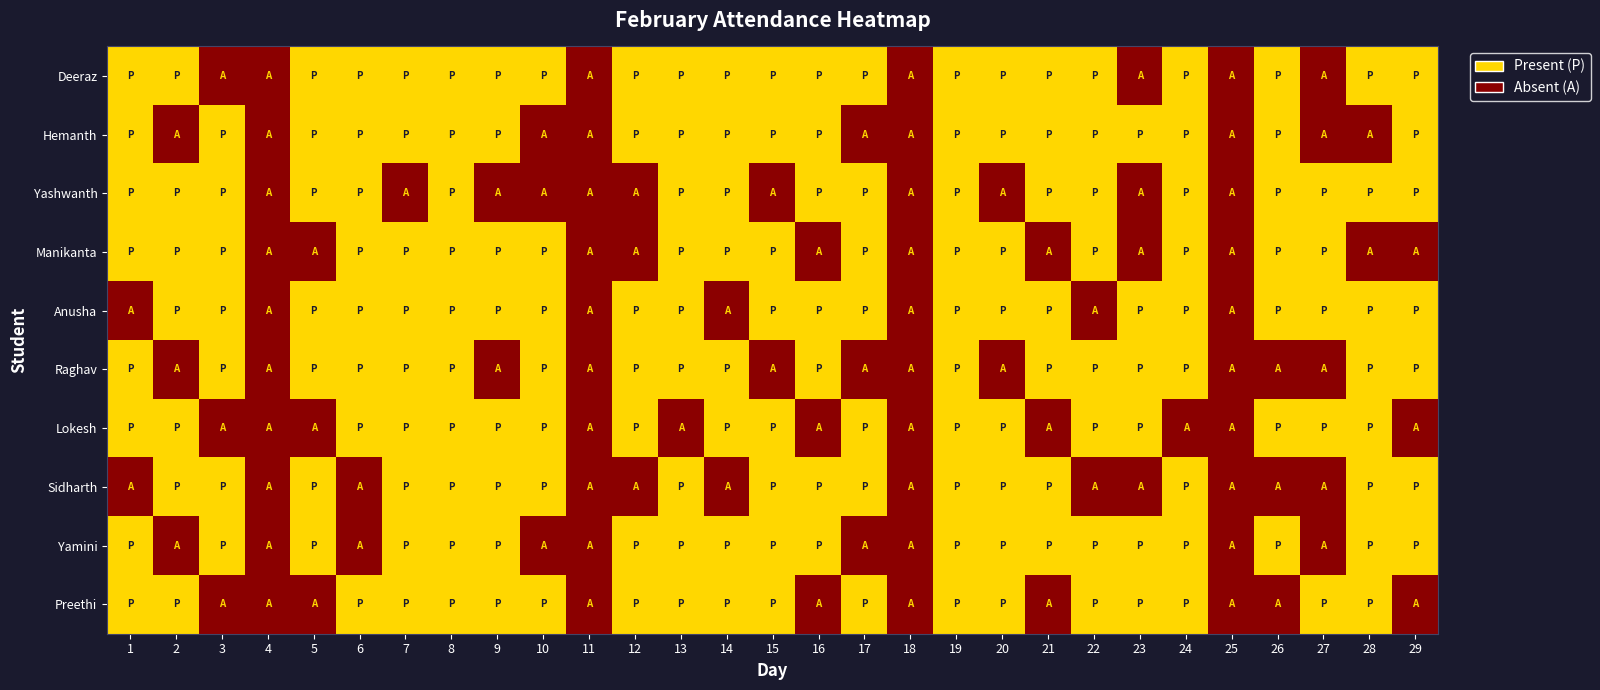

Reading right to left, list all the values displayed in this chart.

Deeraz: 29=1	28=1	27=0	26=1	25=0	24=1	23=0	22=1	21=1	20=1	19=1	18=0	17=1	16=1	15=1	14=1	13=1	12=1	11=0	10=1	9=1	8=1	7=1	6=1	5=1	4=0	3=0	2=1	1=1
Hemanth: 29=1	28=0	27=0	26=1	25=0	24=1	23=1	22=1	21=1	20=1	19=1	18=0	17=0	16=1	15=1	14=1	13=1	12=1	11=0	10=0	9=1	8=1	7=1	6=1	5=1	4=0	3=1	2=0	1=1
Yashwanth: 29=1	28=1	27=1	26=1	25=0	24=1	23=0	22=1	21=1	20=0	19=1	18=0	17=1	16=1	15=0	14=1	13=1	12=0	11=0	10=0	9=0	8=1	7=0	6=1	5=1	4=0	3=1	2=1	1=1
Manikanta: 29=0	28=0	27=1	26=1	25=0	24=1	23=0	22=1	21=0	20=1	19=1	18=0	17=1	16=0	15=1	14=1	13=1	12=0	11=0	10=1	9=1	8=1	7=1	6=1	5=0	4=0	3=1	2=1	1=1
Anusha: 29=1	28=1	27=1	26=1	25=0	24=1	23=1	22=0	21=1	20=1	19=1	18=0	17=1	16=1	15=1	14=0	13=1	12=1	11=0	10=1	9=1	8=1	7=1	6=1	5=1	4=0	3=1	2=1	1=0
Raghav: 29=1	28=1	27=0	26=0	25=0	24=1	23=1	22=1	21=1	20=0	19=1	18=0	17=0	16=1	15=0	14=1	13=1	12=1	11=0	10=1	9=0	8=1	7=1	6=1	5=1	4=0	3=1	2=0	1=1
Lokesh: 29=0	28=1	27=1	26=1	25=0	24=0	23=1	22=1	21=0	20=1	19=1	18=0	17=1	16=0	15=1	14=1	13=0	12=1	11=0	10=1	9=1	8=1	7=1	6=1	5=0	4=0	3=0	2=1	1=1
Sidharth: 29=1	28=1	27=0	26=0	25=0	24=1	23=0	22=0	21=1	20=1	19=1	18=0	17=1	16=1	15=1	14=0	13=1	12=0	11=0	10=1	9=1	8=1	7=1	6=0	5=1	4=0	3=1	2=1	1=0
Yamini: 29=1	28=1	27=0	26=1	25=0	24=1	23=1	22=1	21=1	20=1	19=1	18=0	17=0	16=1	15=1	14=1	13=1	12=1	11=0	10=0	9=1	8=1	7=1	6=0	5=1	4=0	3=1	2=0	1=1
Preethi: 29=0	28=1	27=1	26=0	25=0	24=1	23=1	22=1	21=0	20=1	19=1	18=0	17=1	16=0	15=1	14=1	13=1	12=1	11=0	10=1	9=1	8=1	7=1	6=1	5=0	4=0	3=0	2=1	1=1